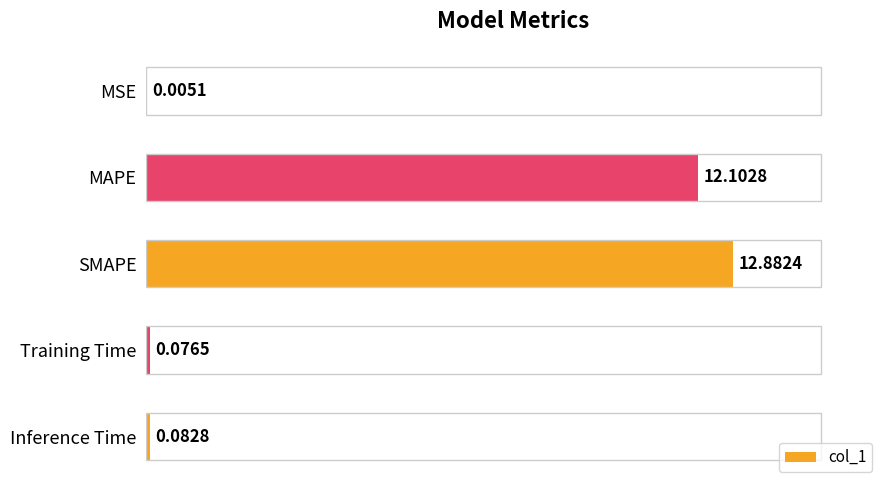

Between Inference Time and MAPE, which is larger?

MAPE